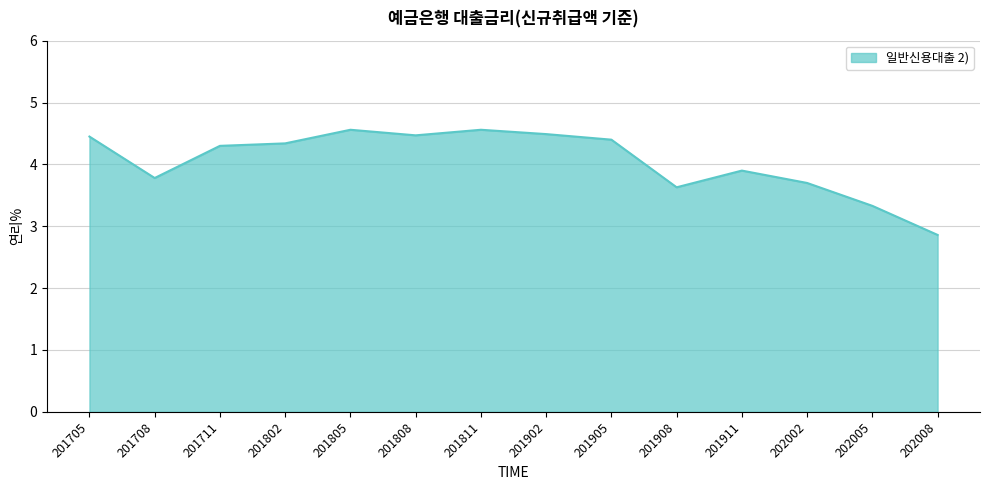

The value at 201705 is 7.8. True or false?

False